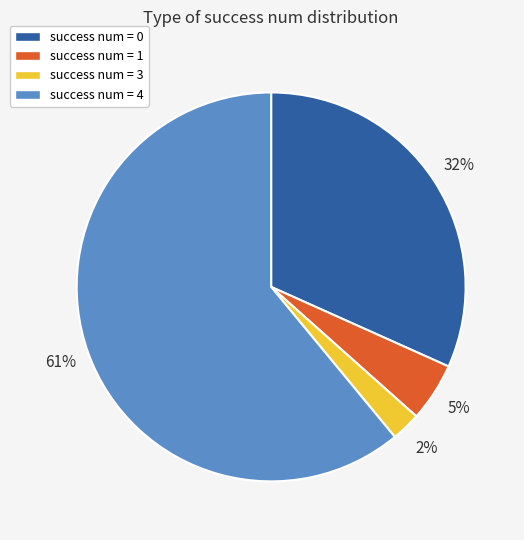

Between success num = 1 and success num = 0, which is larger?

success num = 0